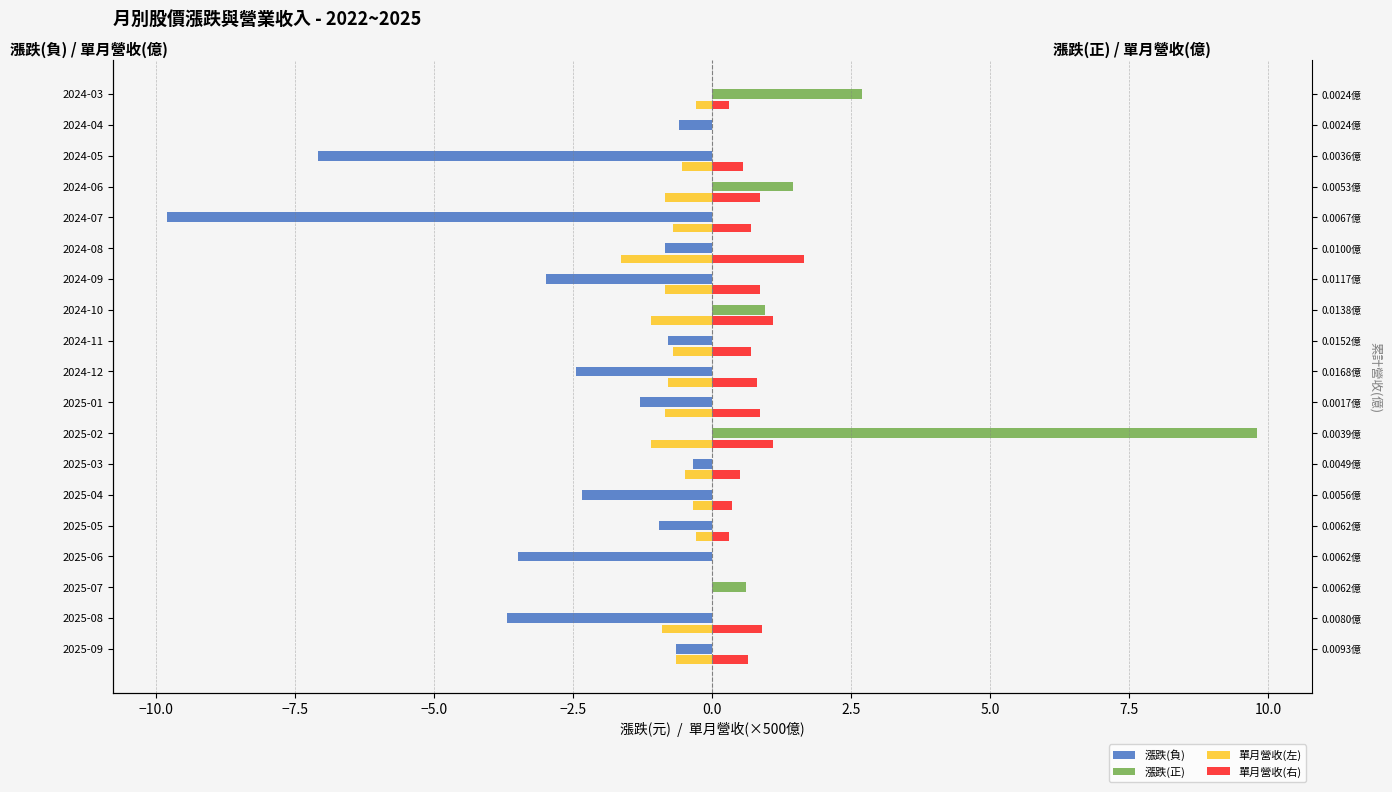

The 漲跌(正) series shows 0.0 at 2025-05. True or false?

True